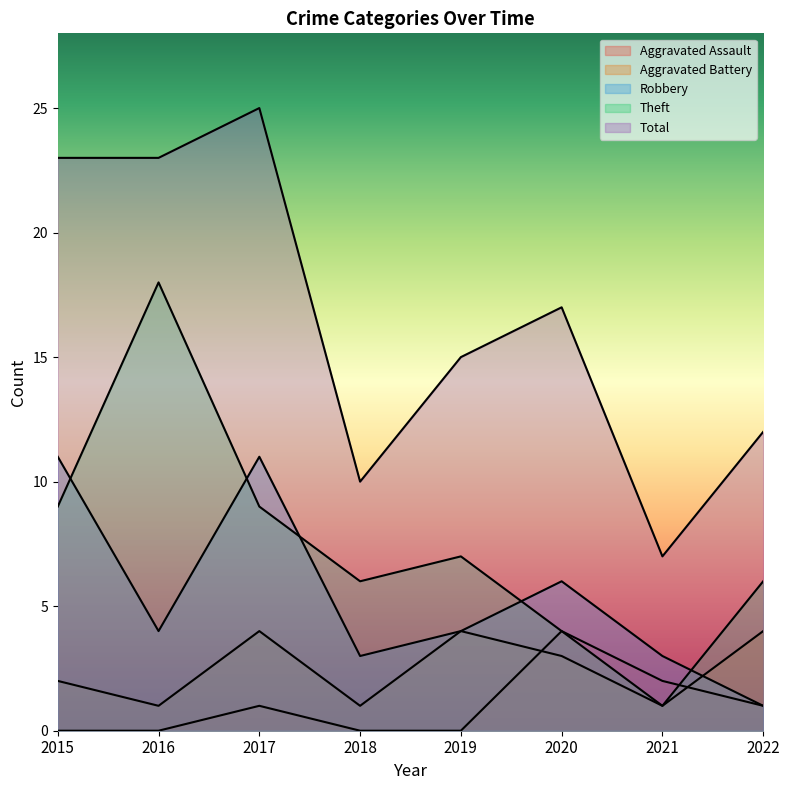

In Aggravated Battery, how many points are higher than both neighbors (excluding endpoints)?

2